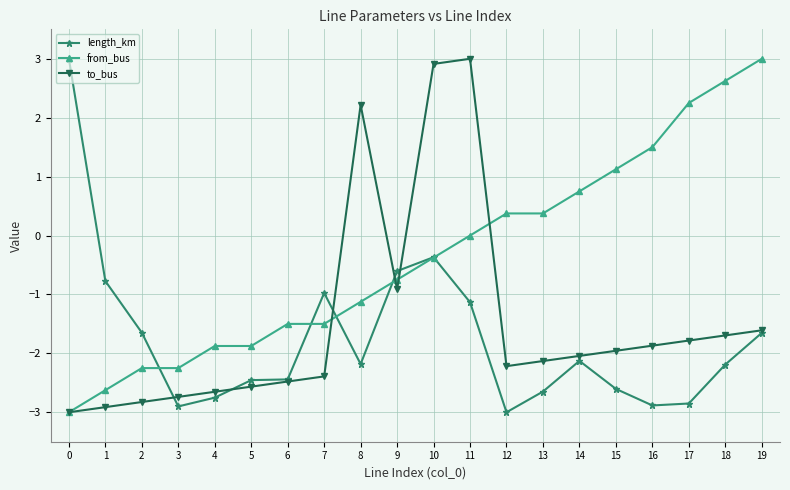

True or false: length_km has a value of -1.6 at 2.

True